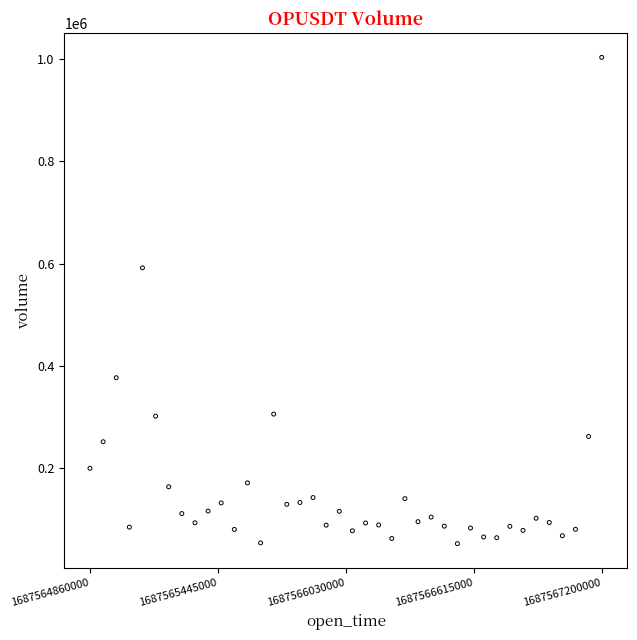

What Y value in the scatter plot is closest to 528018?

591926.3